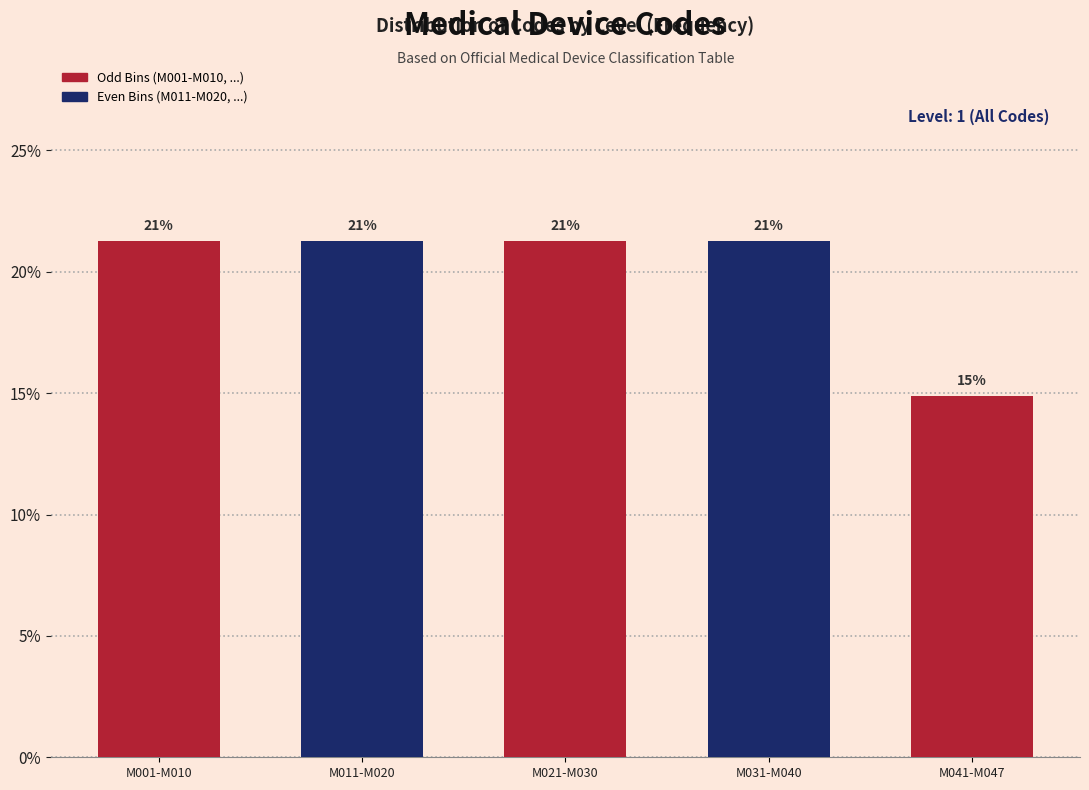

How many bars are there in total?

5